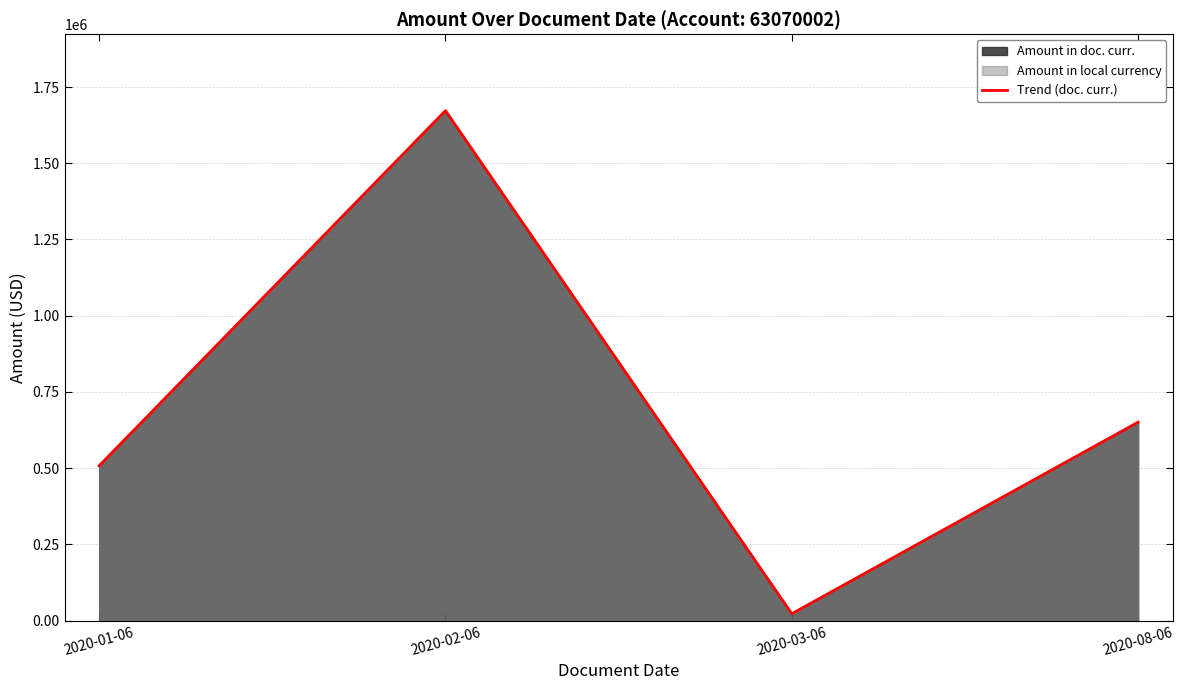

What is the sum of the values at 2020-01-06 and 2020-03-06?

530082.7